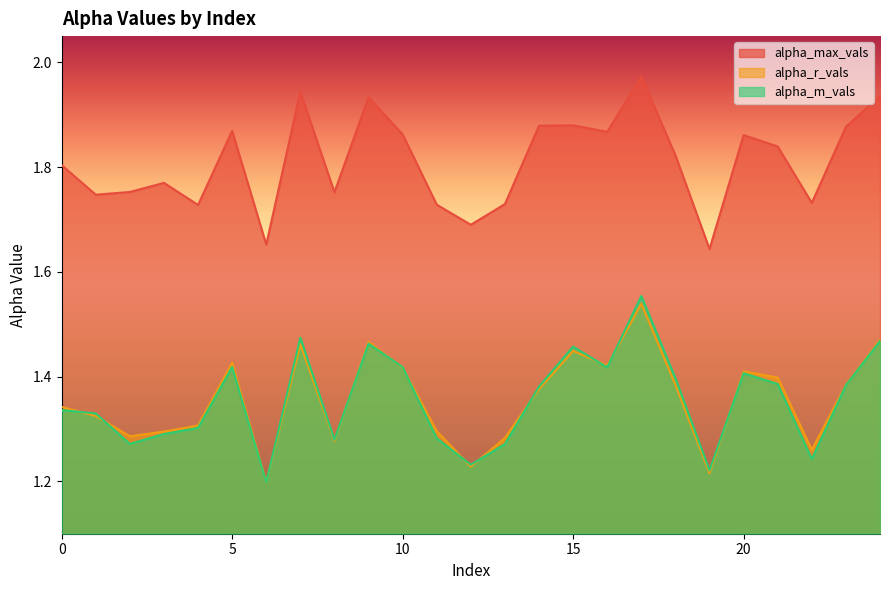

What is the difference between the highest and lowest values at 8?

0.5